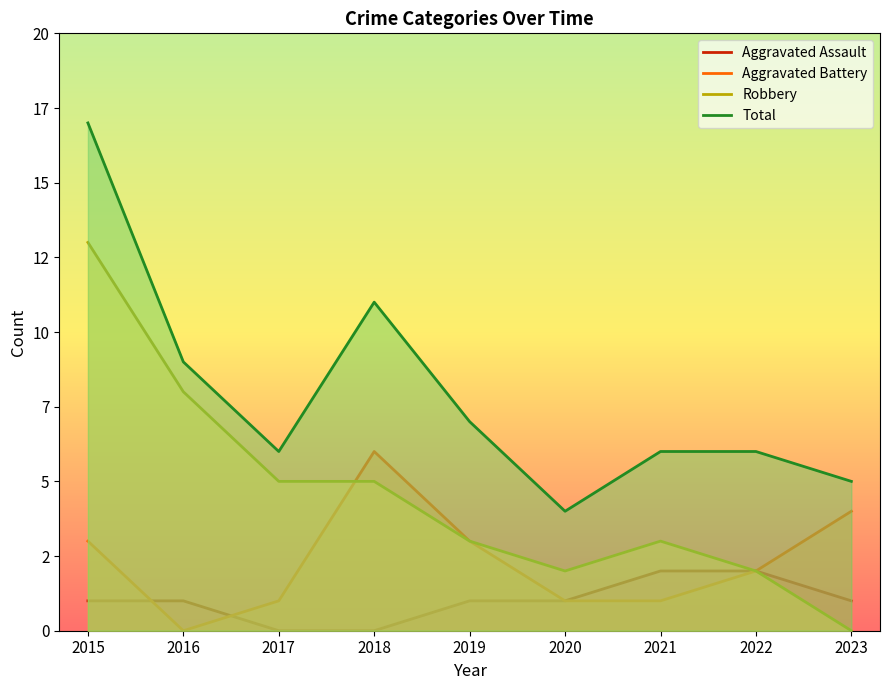

How many data points in Aggravated Assault are less than 1?

2